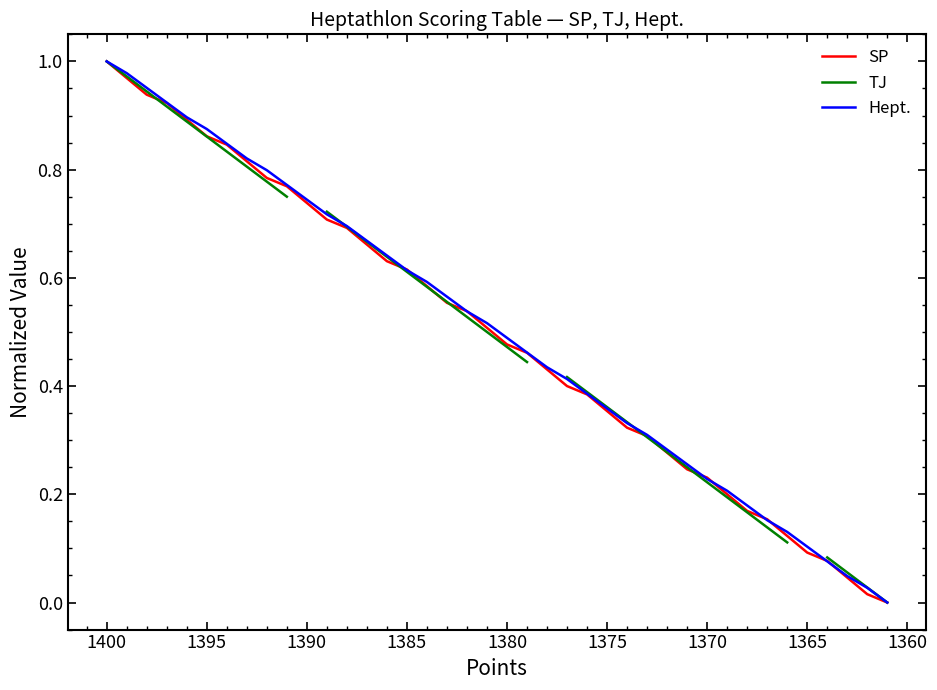

What are all the series names shown in the legend?

SP, TJ, Hept.